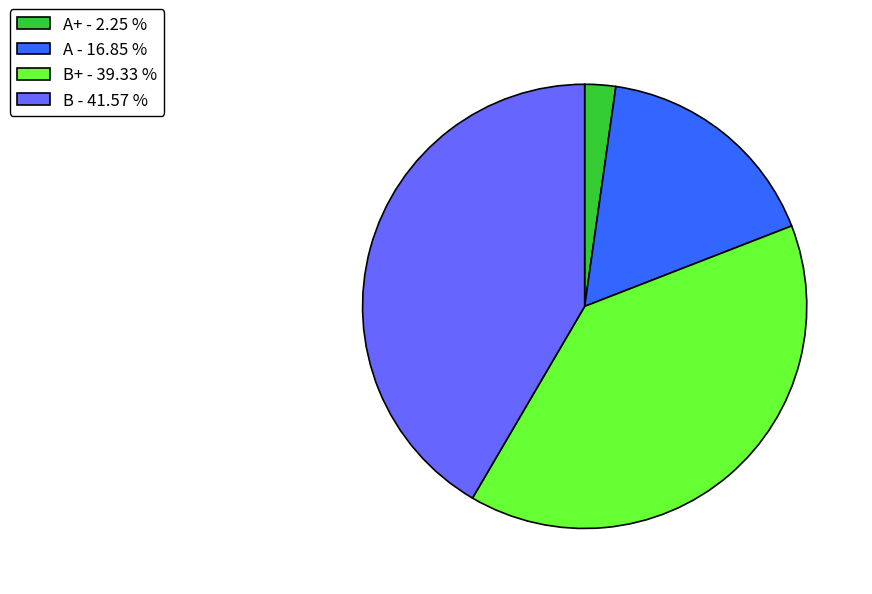

How many slices are in this pie chart?

4